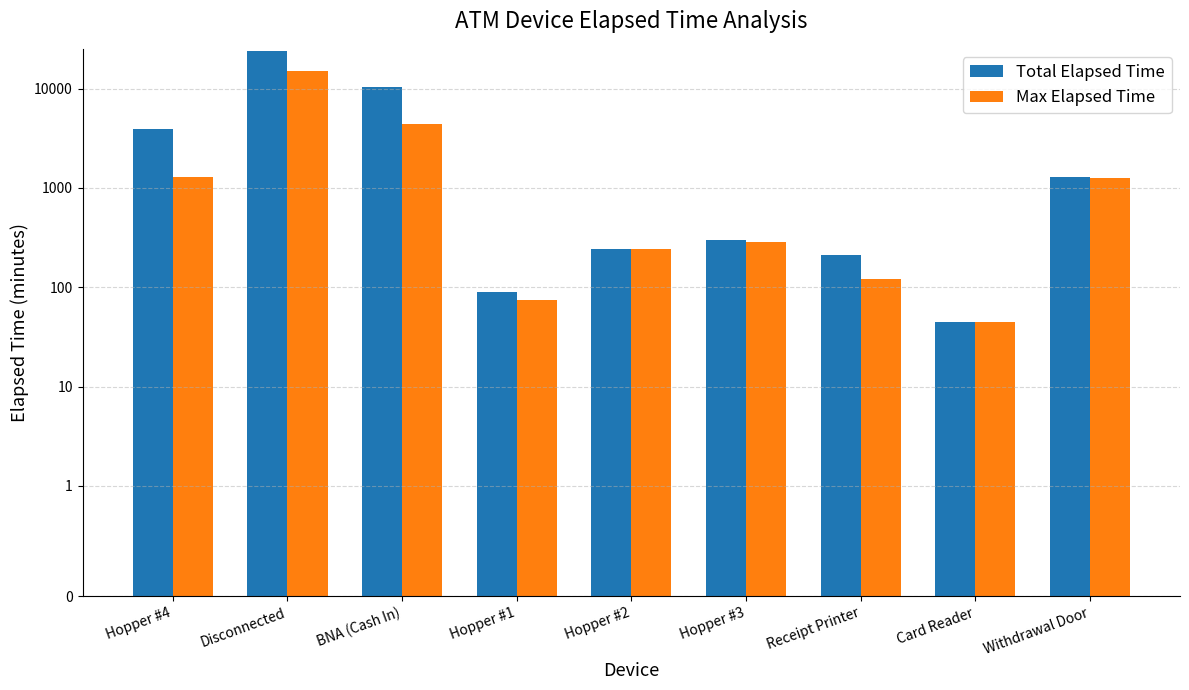

How many distinct data groups are displayed?

2